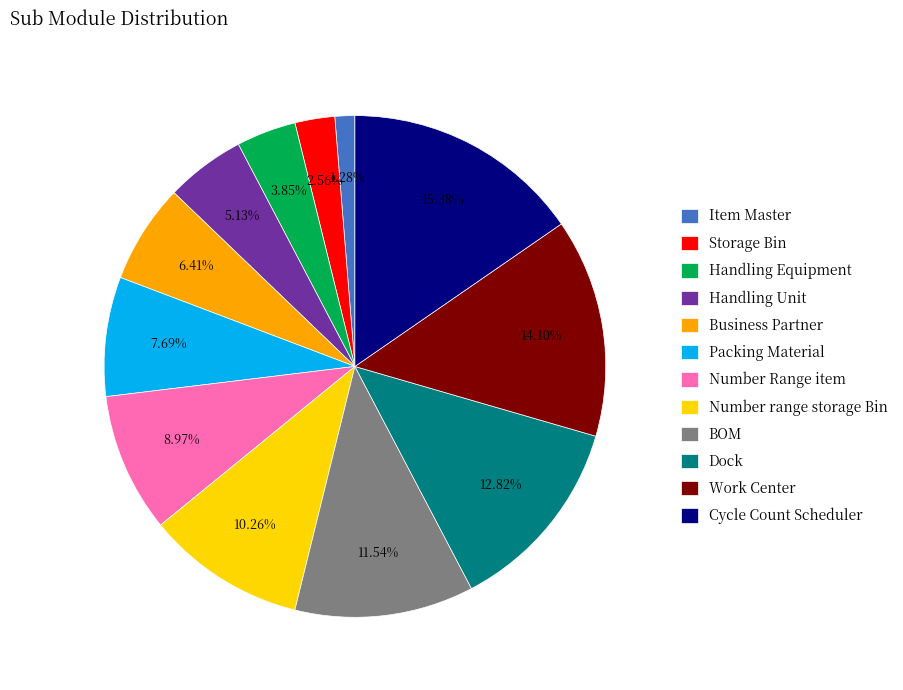

Which slice is the smallest?

Item Master